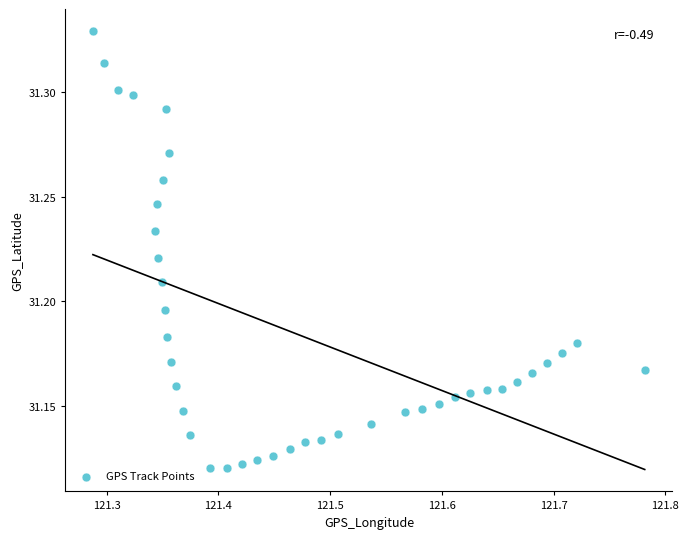

What is the range of X values (max minus min)?

0.5